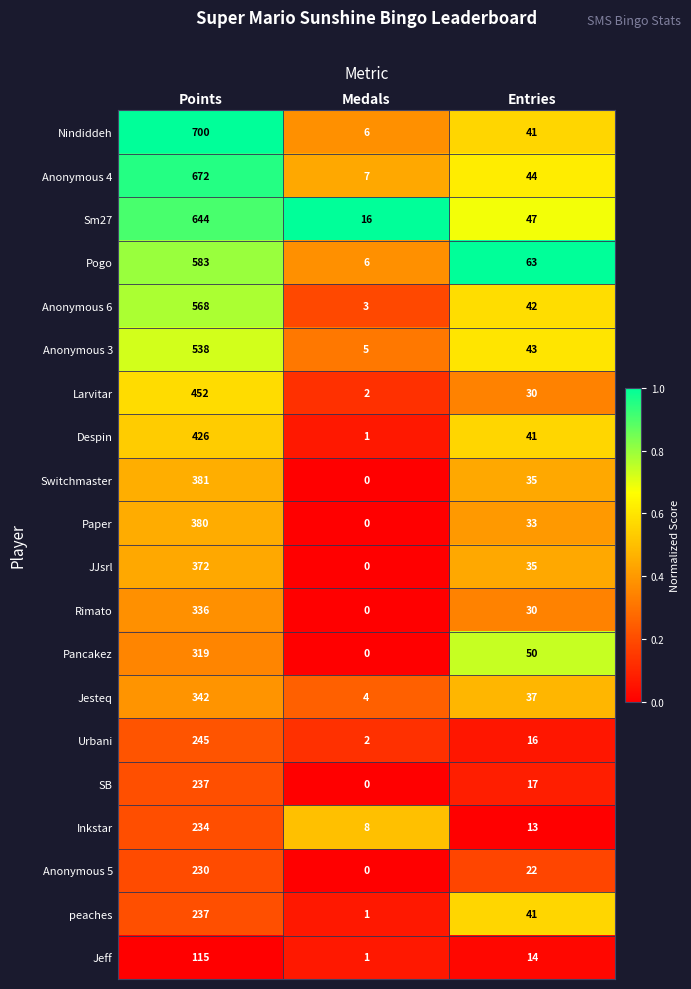

What is the approximate value of Larvitar at Points?

452